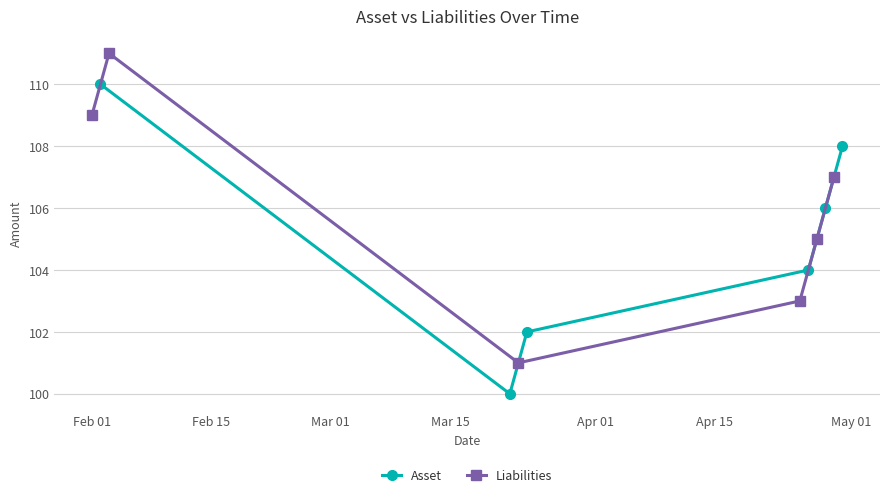

What is the highest value of the Asset series?

110